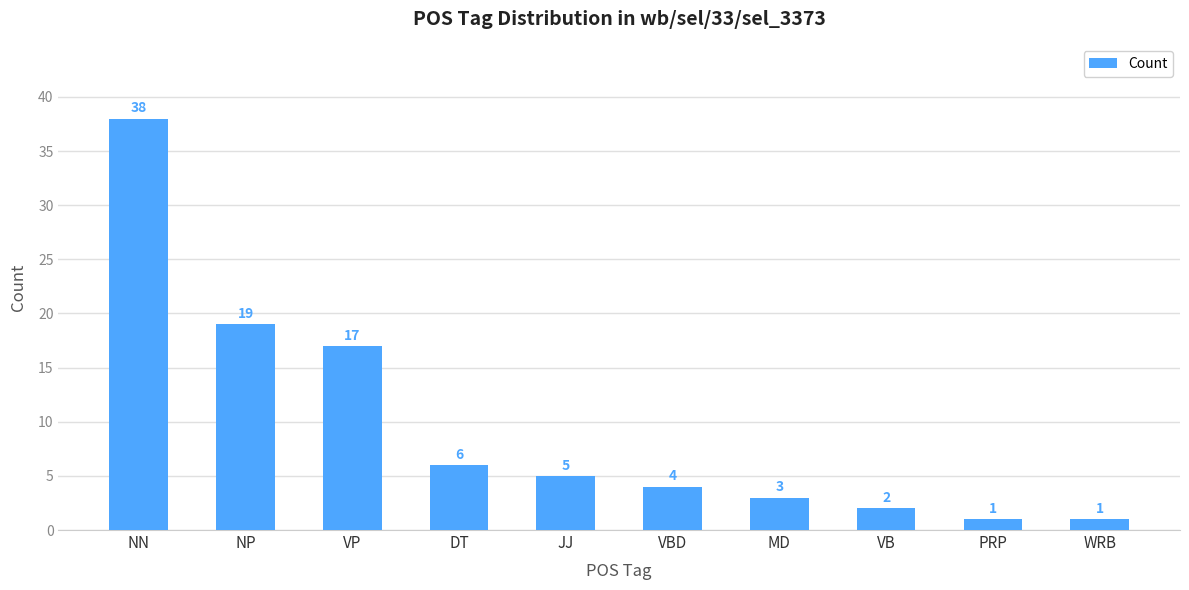

True or false: the data shows 38 at NN.

True